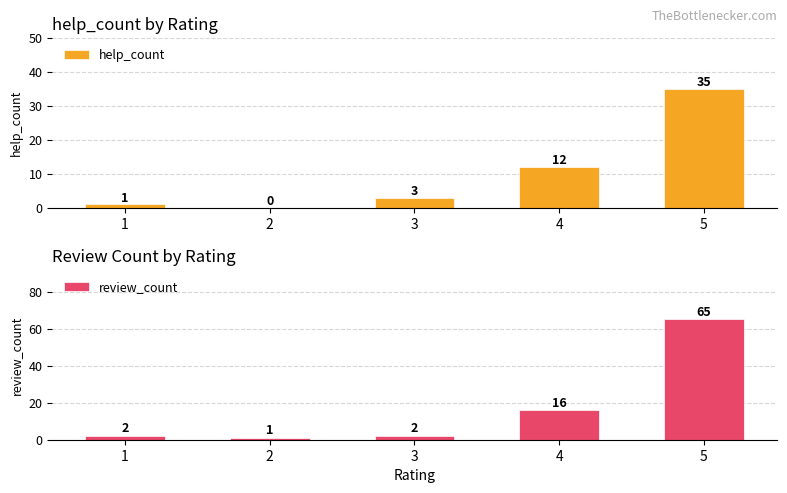

Which category has the highest value in the help_count series?

5